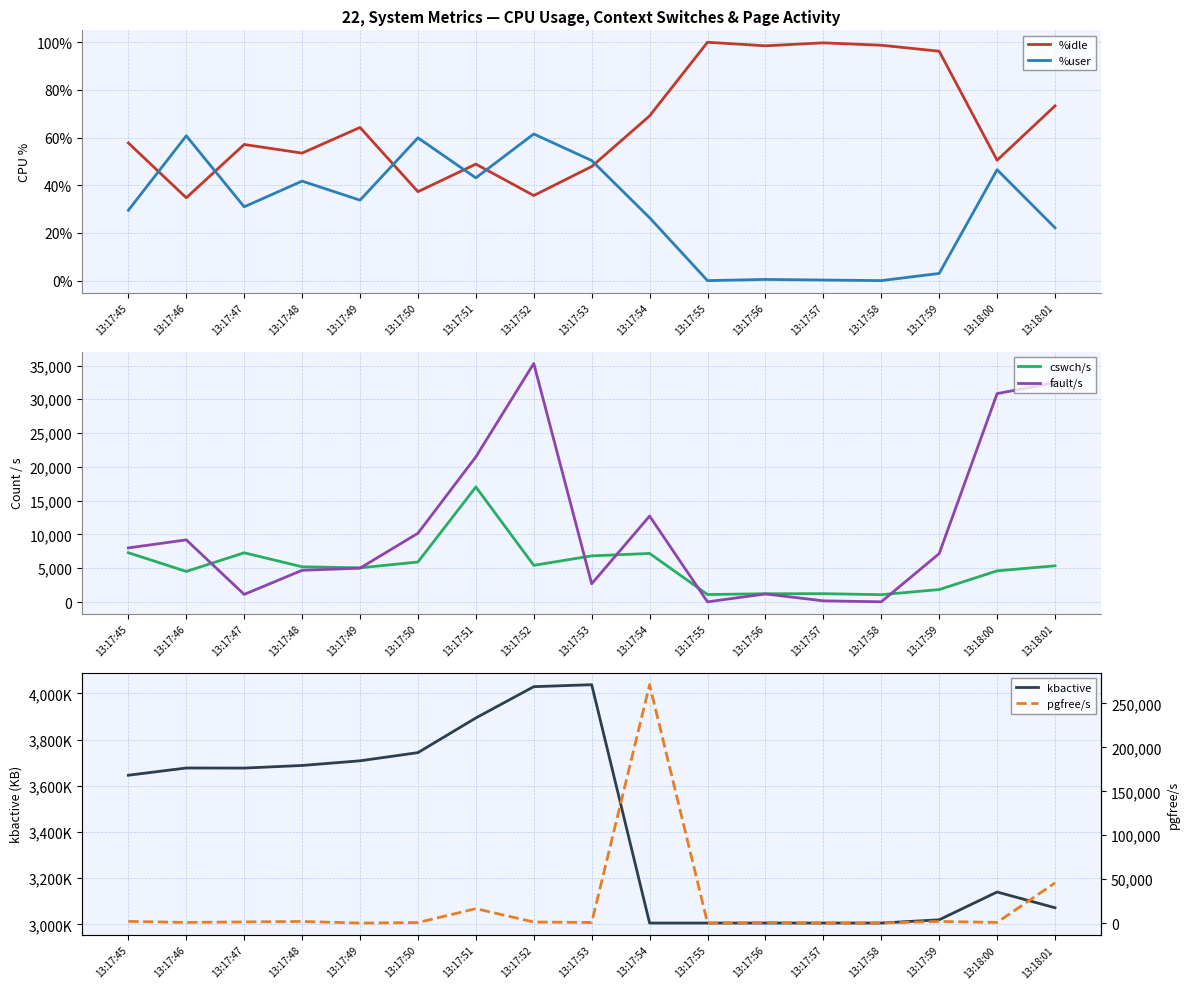

How many intersections are there between fault/s and pgfree/s?

7